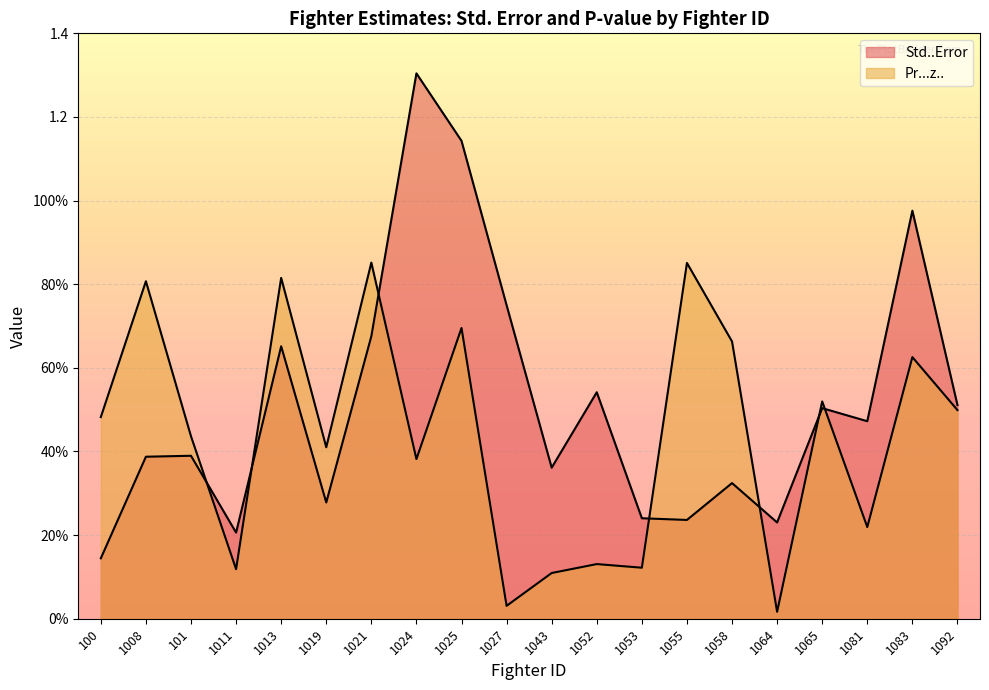

What is the difference between the Pr...z.. values at 1055 and 1058?

0.2